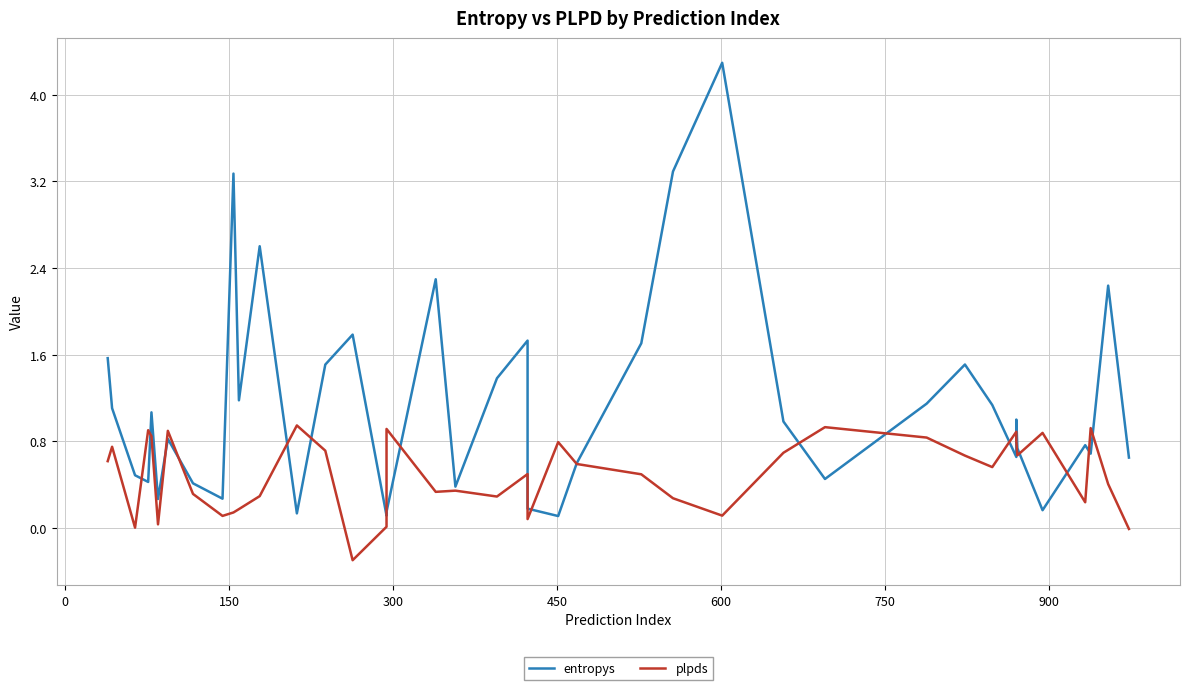

How many lines are shown in the chart?

2